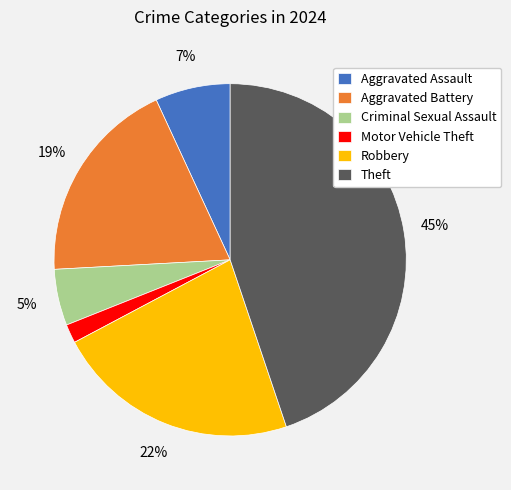

To the nearest percent, what is the combined percentage of Aggravated Assault and Aggravated Battery?

26%